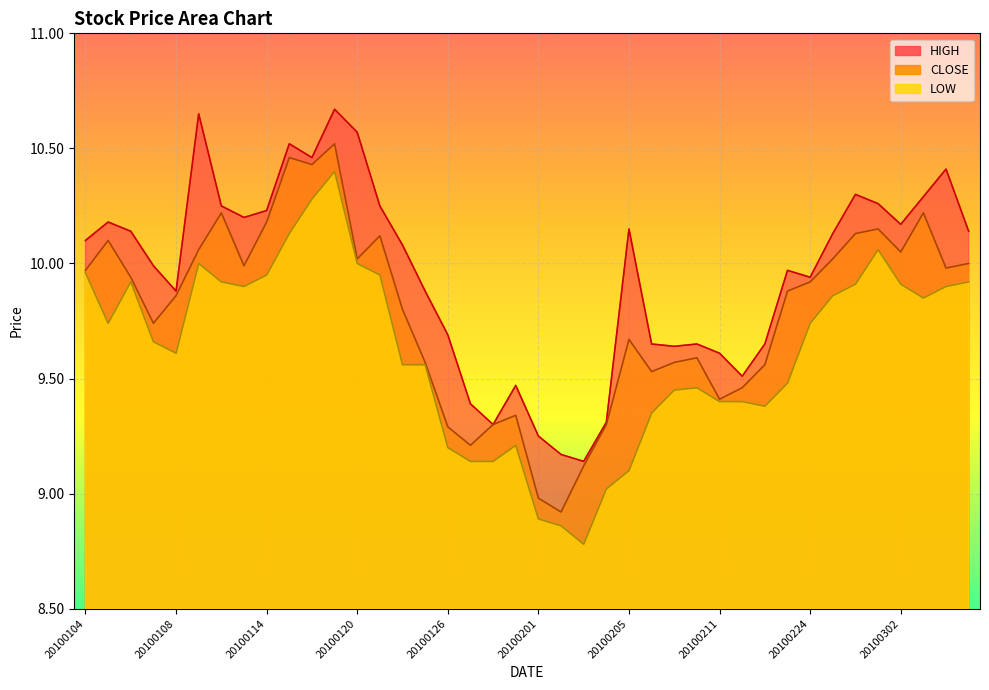

Is the value of LOW at 20100106 greater than the value of HIGH at 20100205?

No